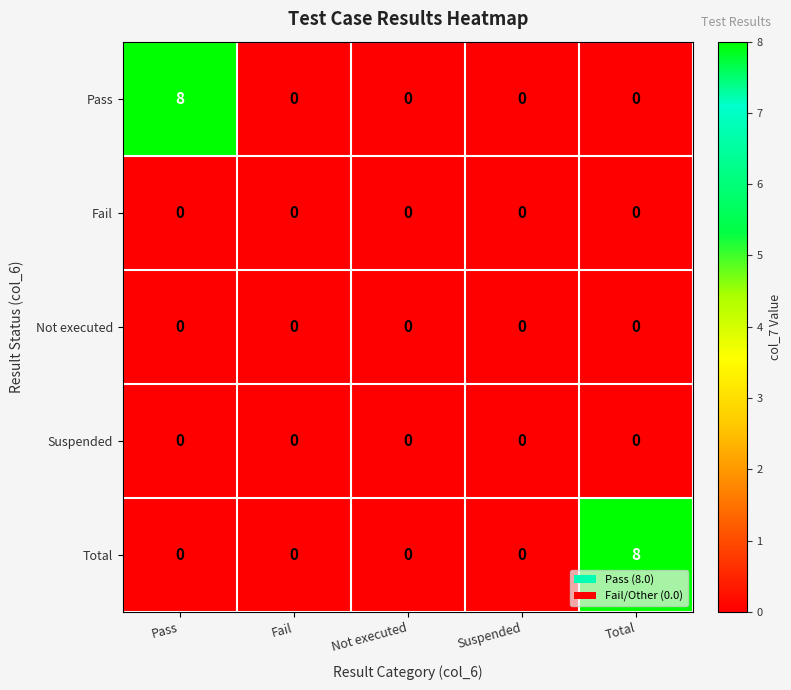

True or false: Total has a value of -3 at Not executed.

False